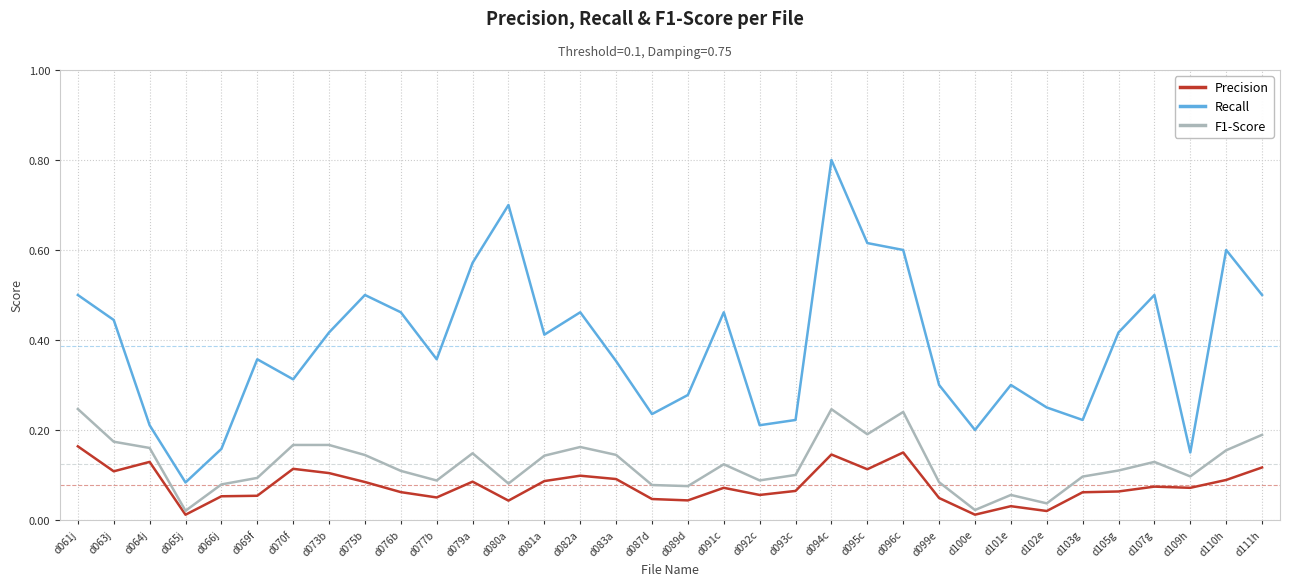

What position from the right is d082a?

20